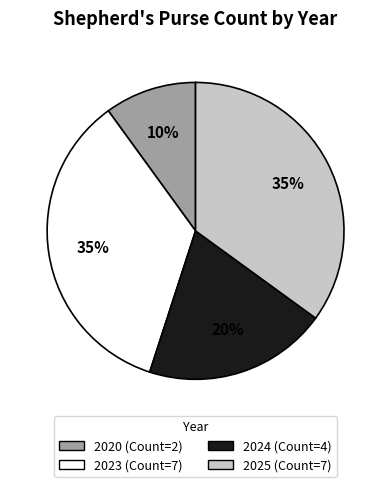

Is the sum of 2023 and 2025 greater than half?

Yes